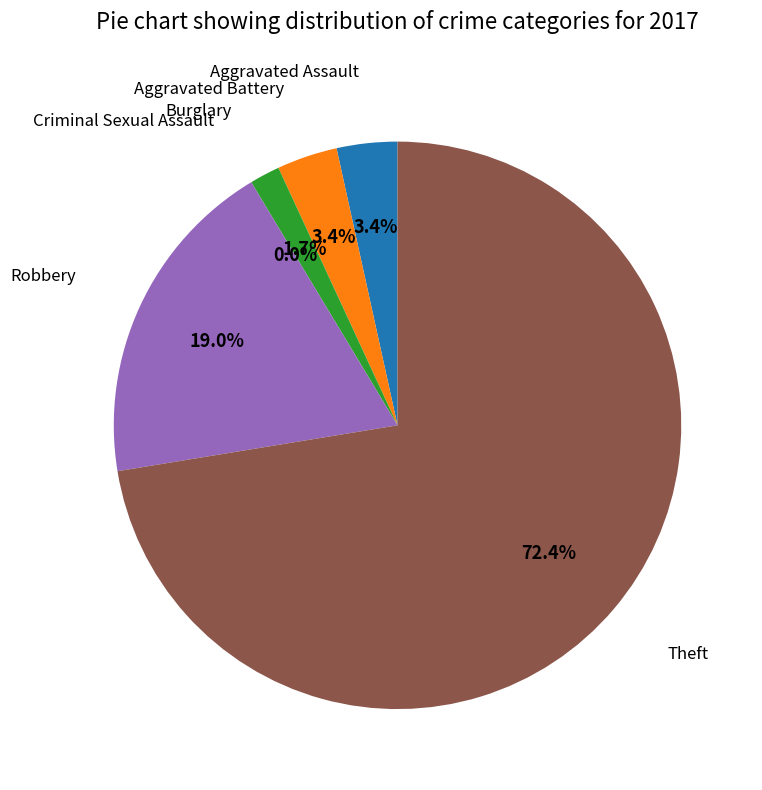

Rank the categories by value from lowest to highest.

Criminal Sexual Assault, Burglary, Aggravated Assault, Aggravated Battery, Robbery, Theft